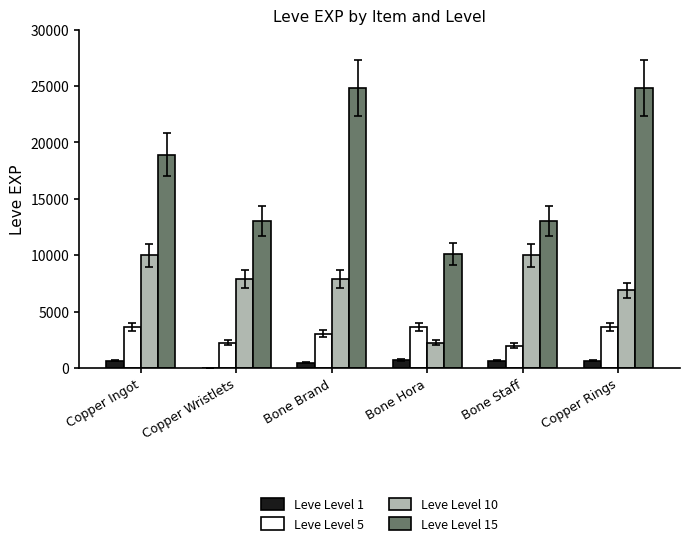

The value of Leve Level 15 at Copper Wristlets is 17671. True or false?

False